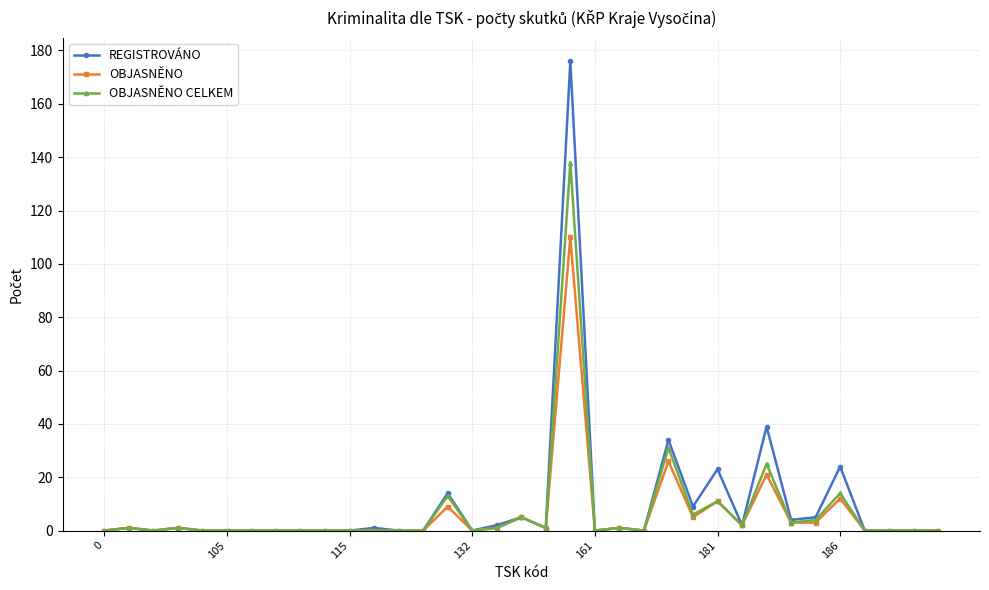

How many lines are shown in the chart?

3